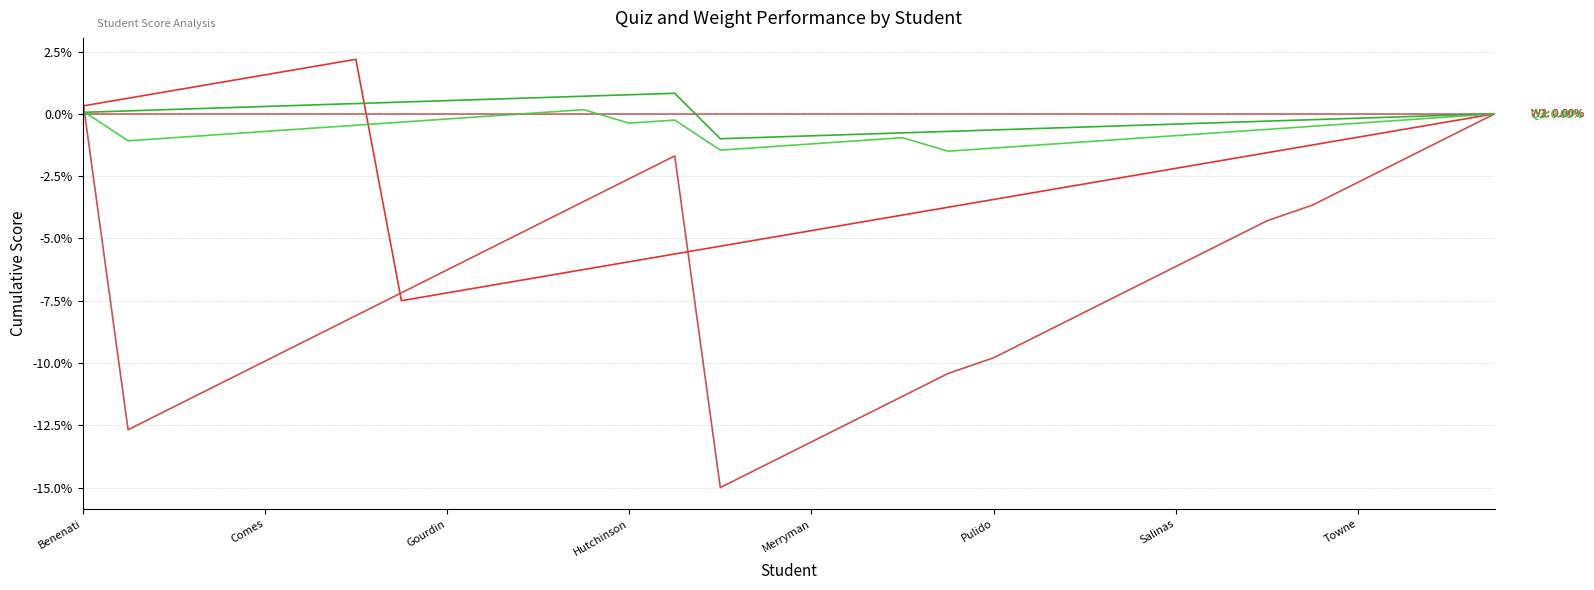

How many lines are shown in the chart?

5